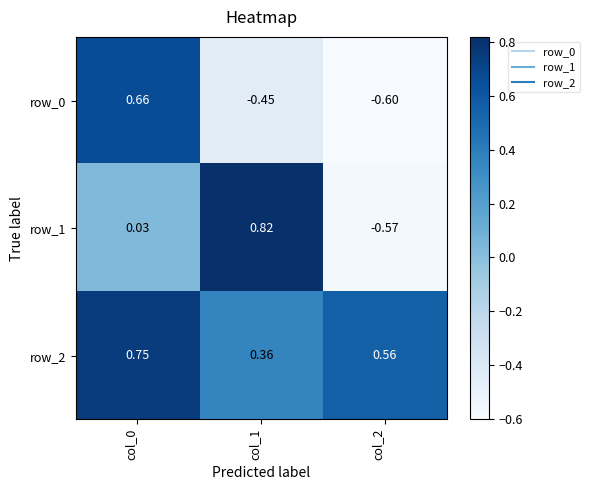

Is the value of row_1 at col_2 greater than the value of row_2 at col_2?

No